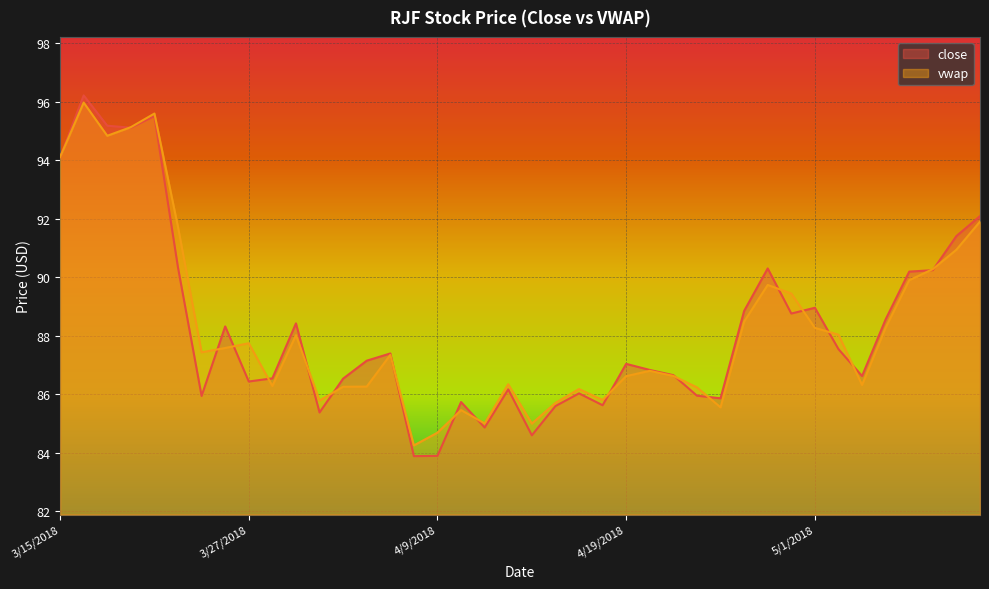

What is the label of the 21st point from the left?

4/13/2018